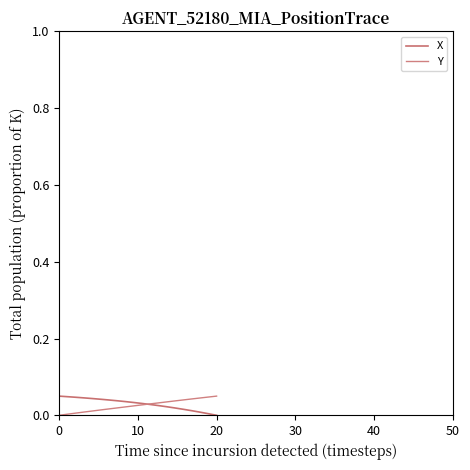

How many lines are shown in the chart?

2